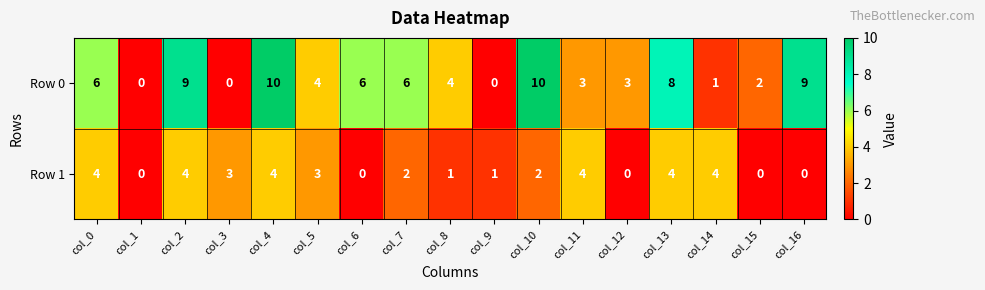

List the series in order of their overall mean, highest first.

Row 0, Row 1